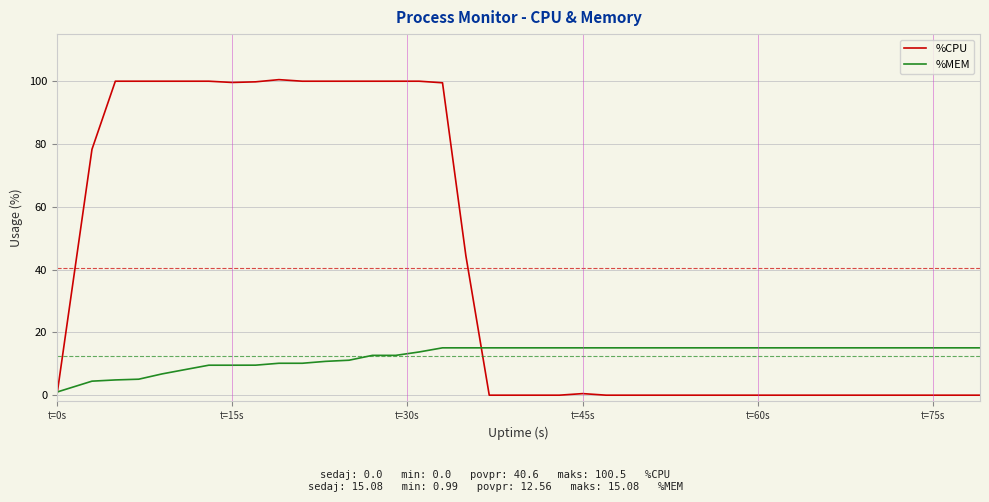

Which series has the widest spread of values?

%CPU